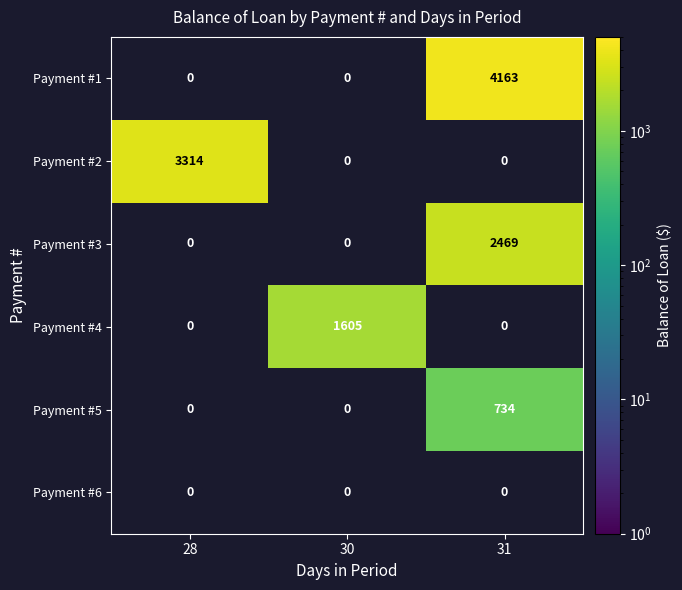

What is the greatest value displayed?

4163